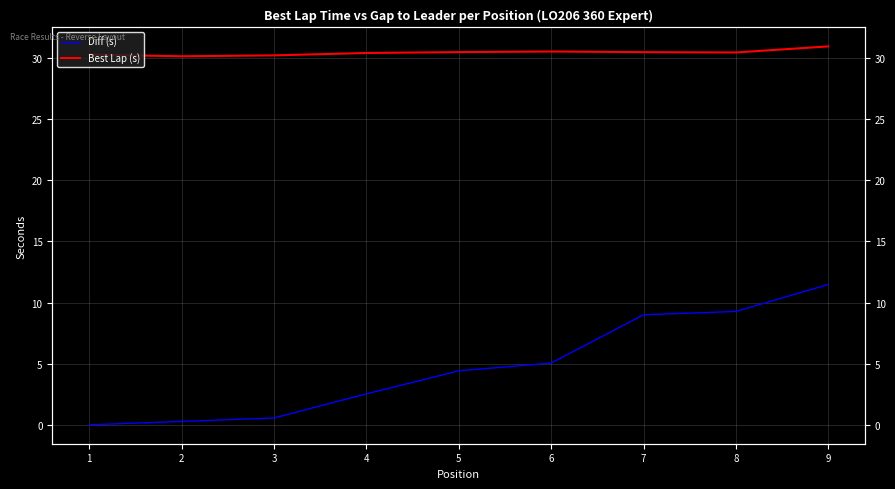

True or false: Best Lap (s) and Diff (s) intersect in this chart.

False